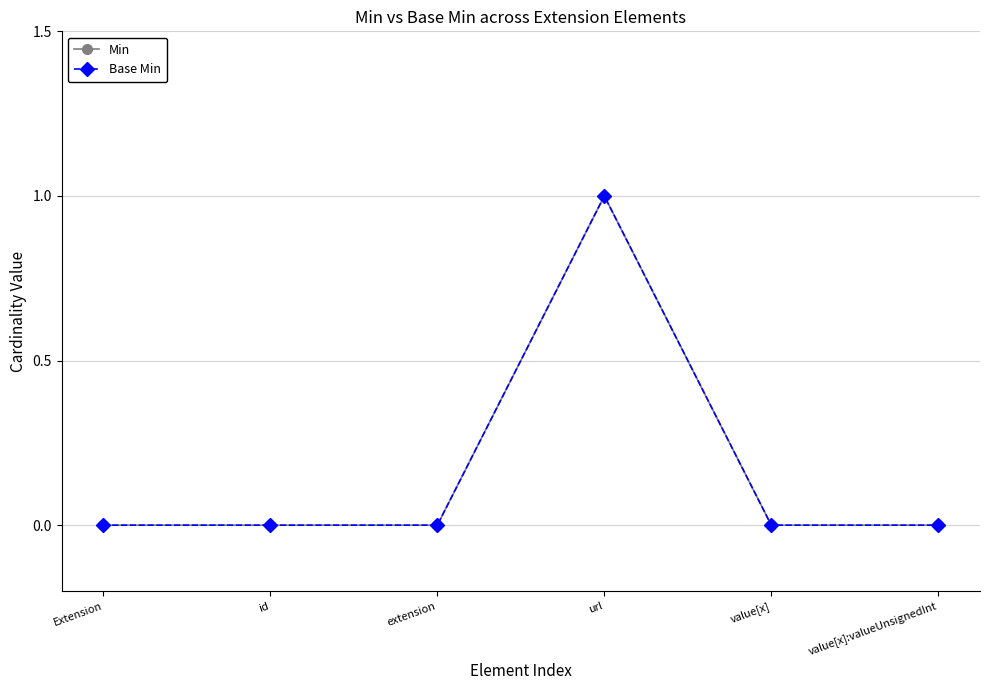

The value of Base Min at Extension is 0. True or false?

True